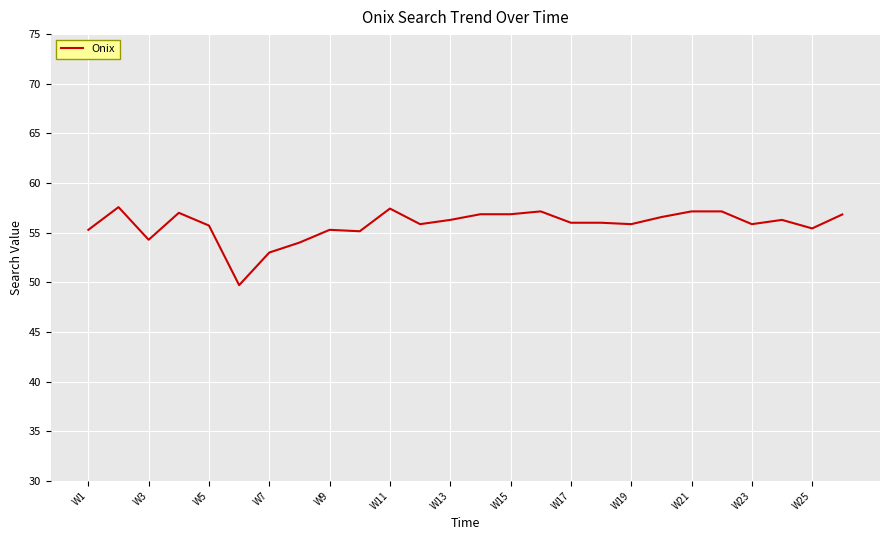

What is the greatest value displayed?

57.6